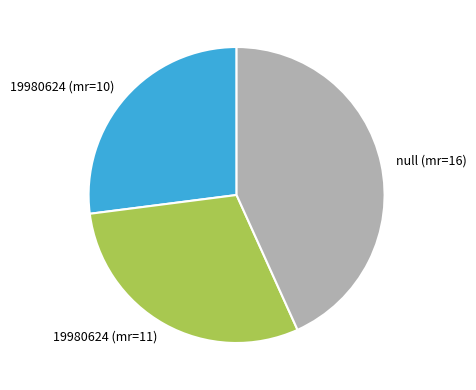

Combined, do 19980624 (mr=11) and null (mr=16) account for over 50%?

Yes